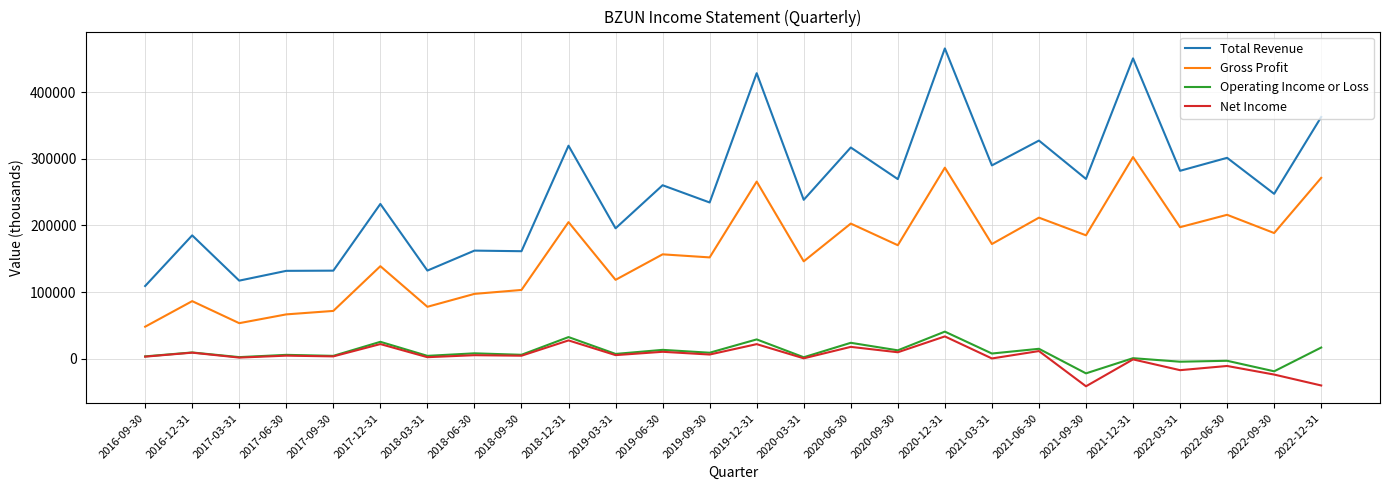

What is the difference between the second highest and minimum values in the Total Revenue series?

342000